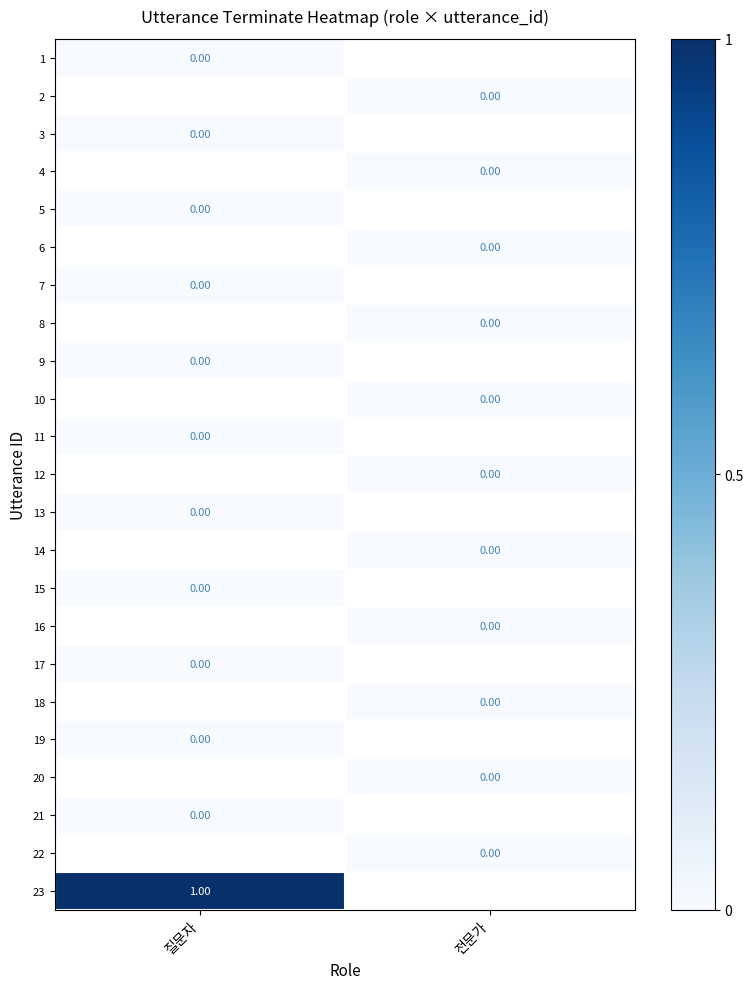

List the labels in order of 20 value, largest first.

질문자, 전문가